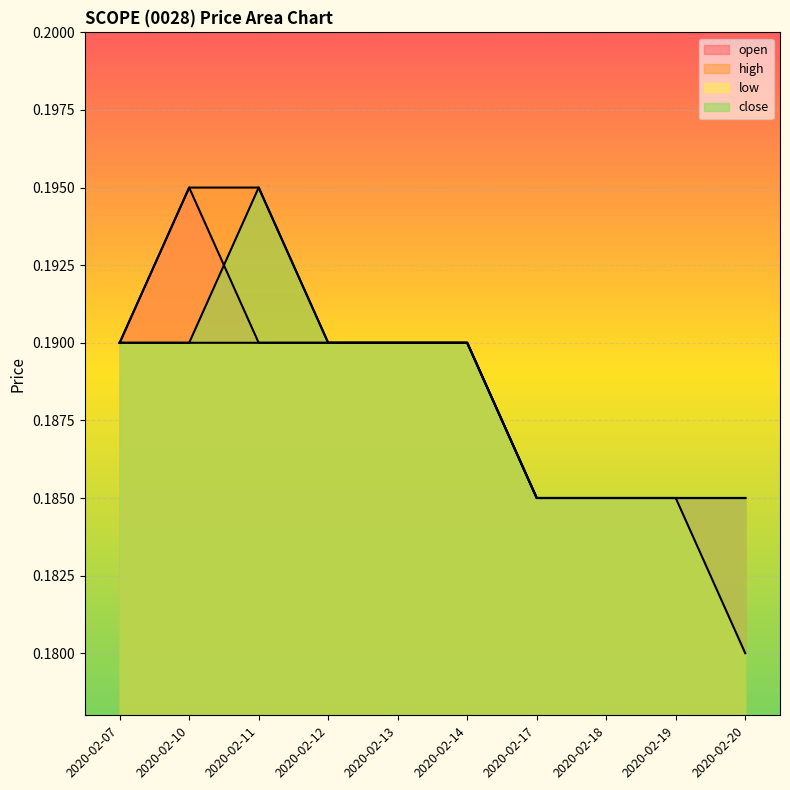

What is the value of the close point at the 3rd from the left?

0.2